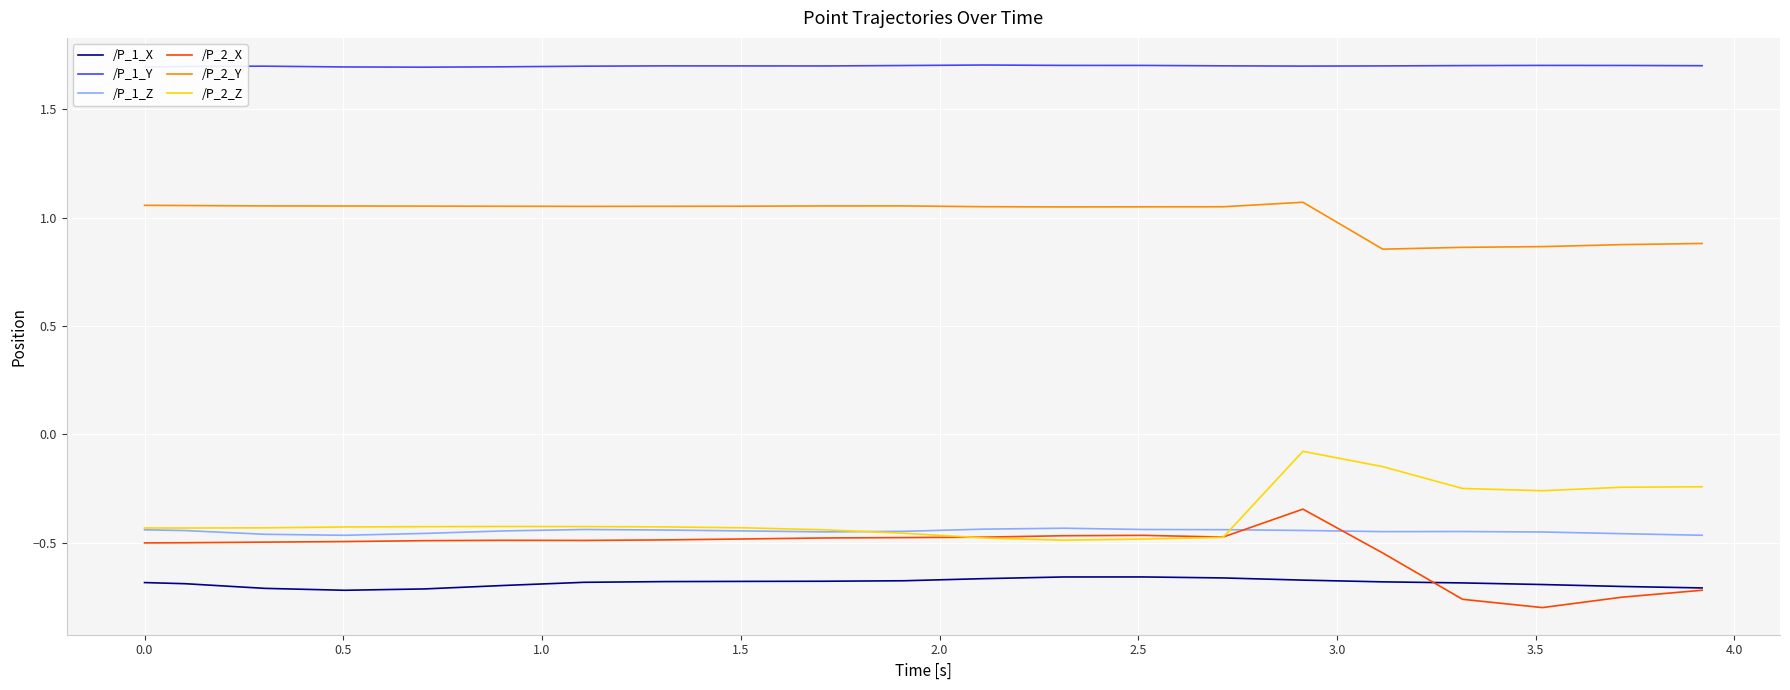

Which series has the largest range (max minus min)?

/P_2_X